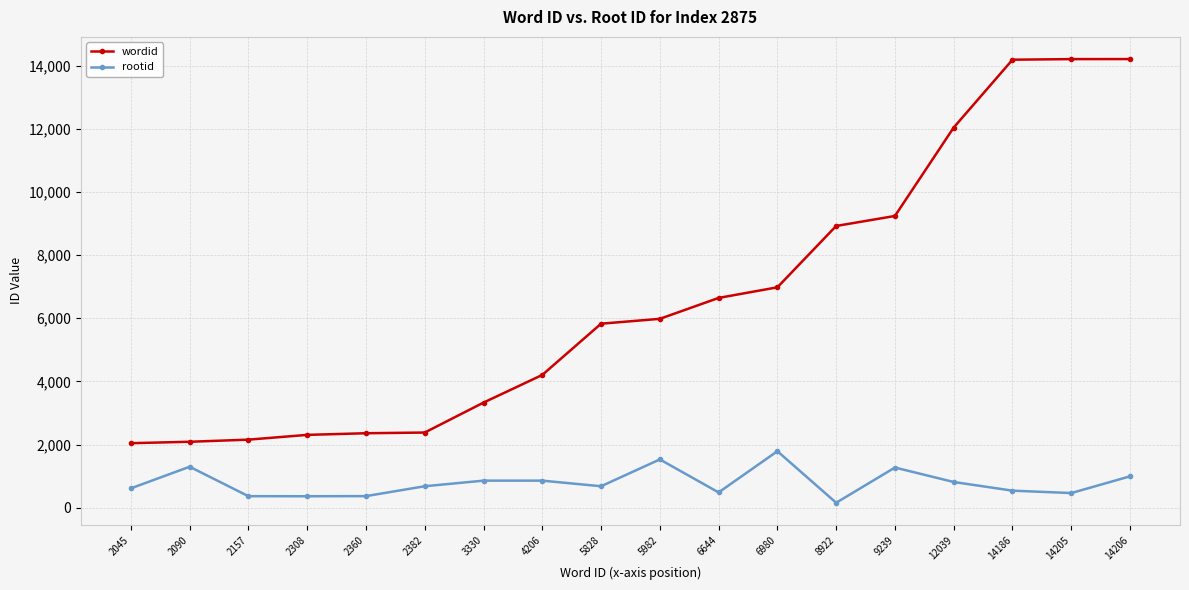

At which category is the sum across all series the highest?

14206